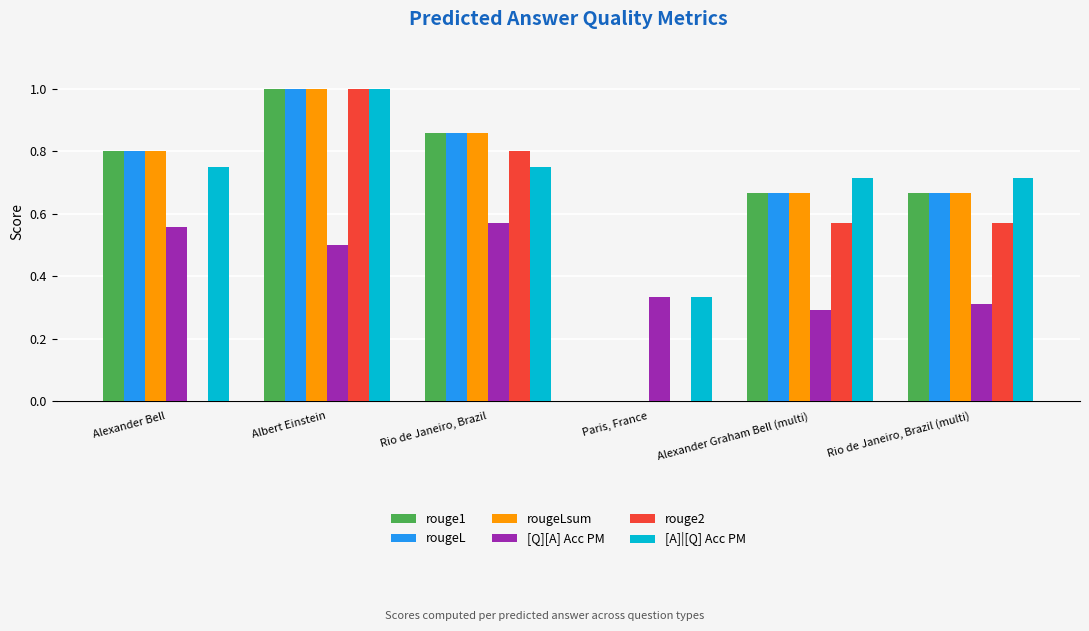

How many distinct data groups are displayed?

6